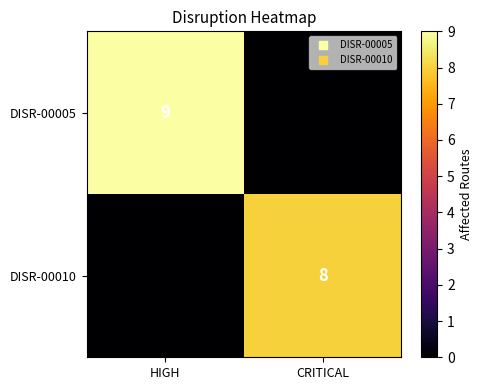

The value of DISR-00010 at CRITICAL is 8. True or false?

True